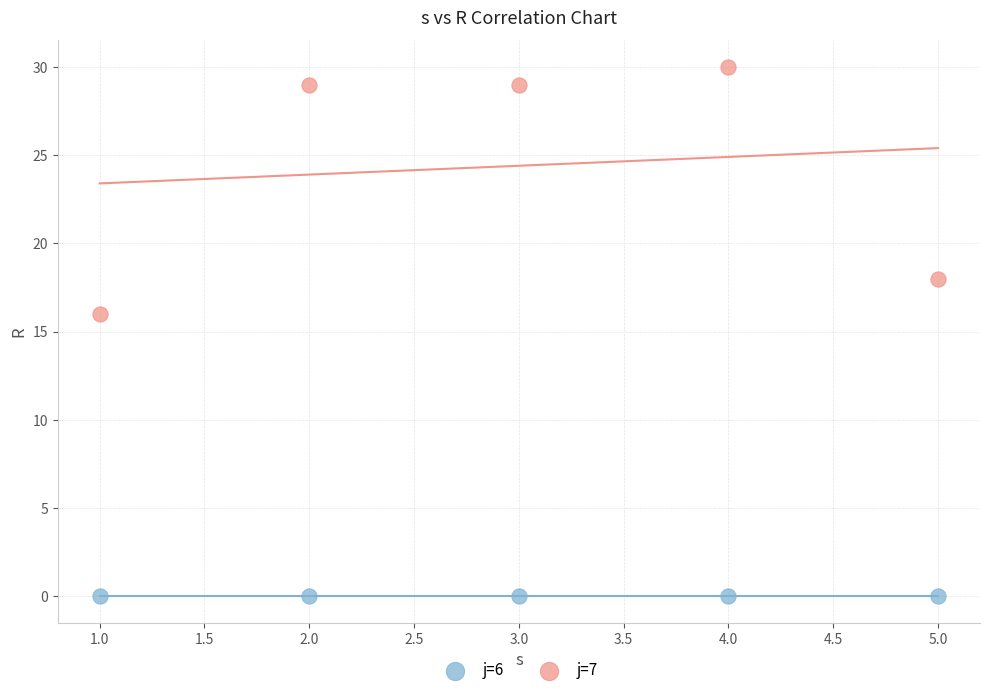

Across all series, what Y value is closest to 15?

16